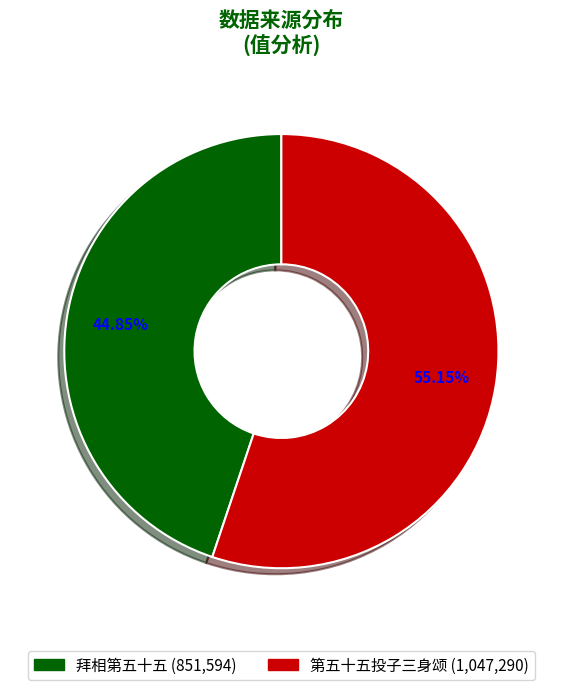

What percentage is the 第五十五投子三身颂 slice, to the nearest percent?

55%